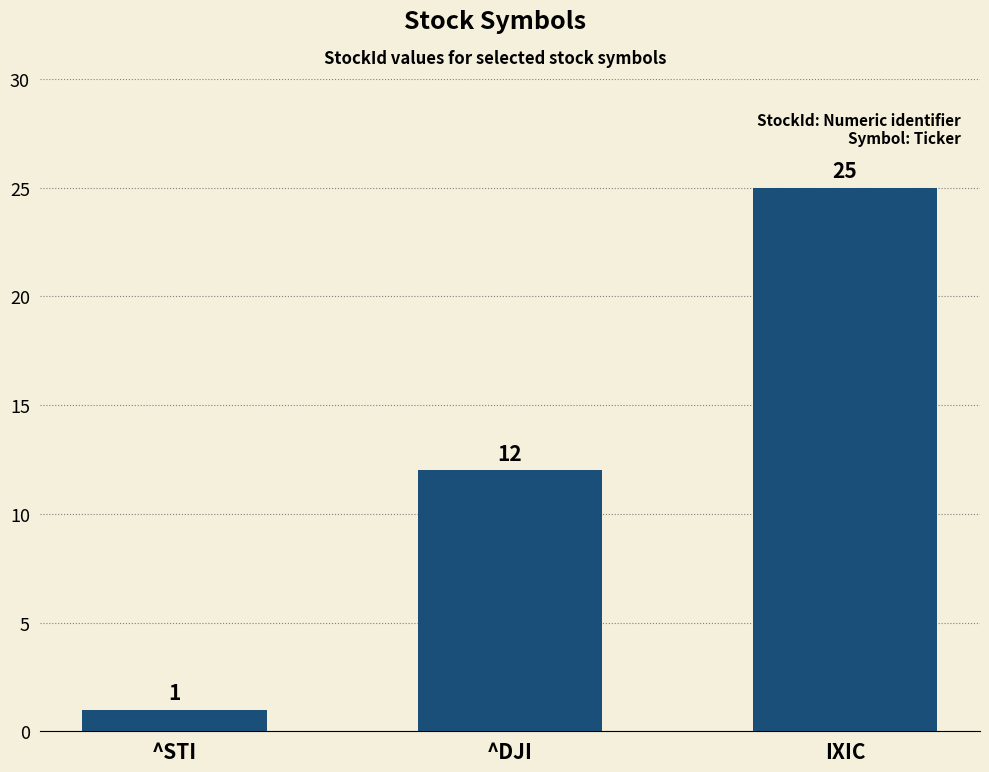

Between IXIC and ^STI, which is larger?

IXIC